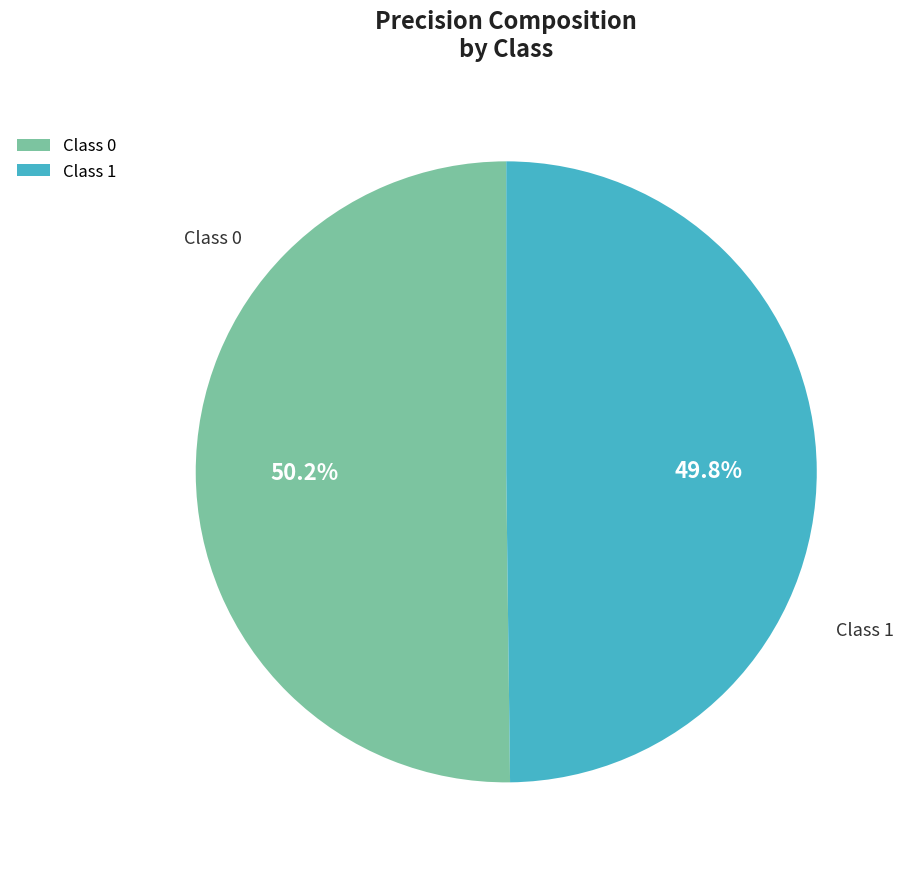

What portion of the pie excludes Class 0?

49.8%